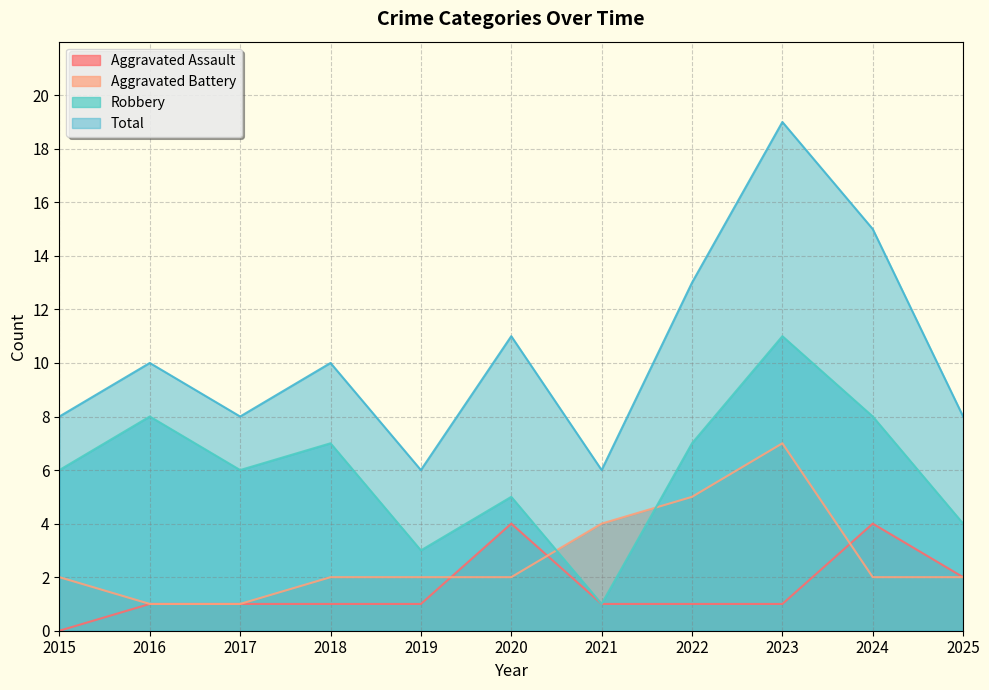

Is the value of Robbery at 2019 greater than the value of Total at 2023?

No